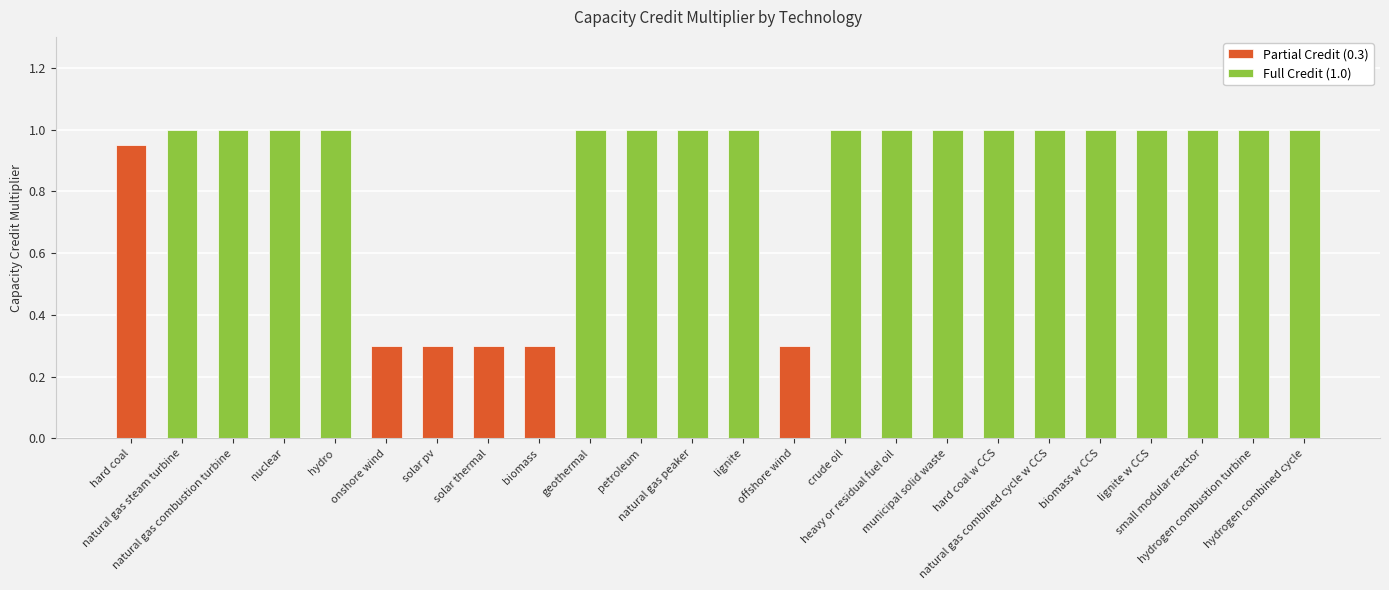

What is the ratio of the value at hydro to the value at crude oil?

1.0